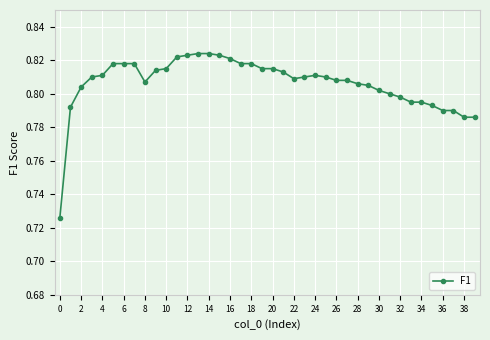

What is the sum of all values?

32.3